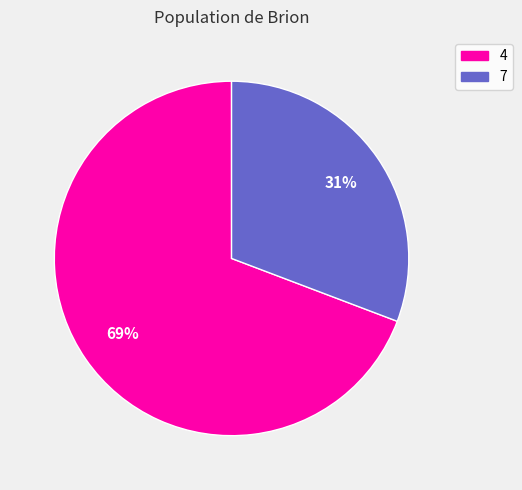

Which category has the smallest portion of the pie?

7